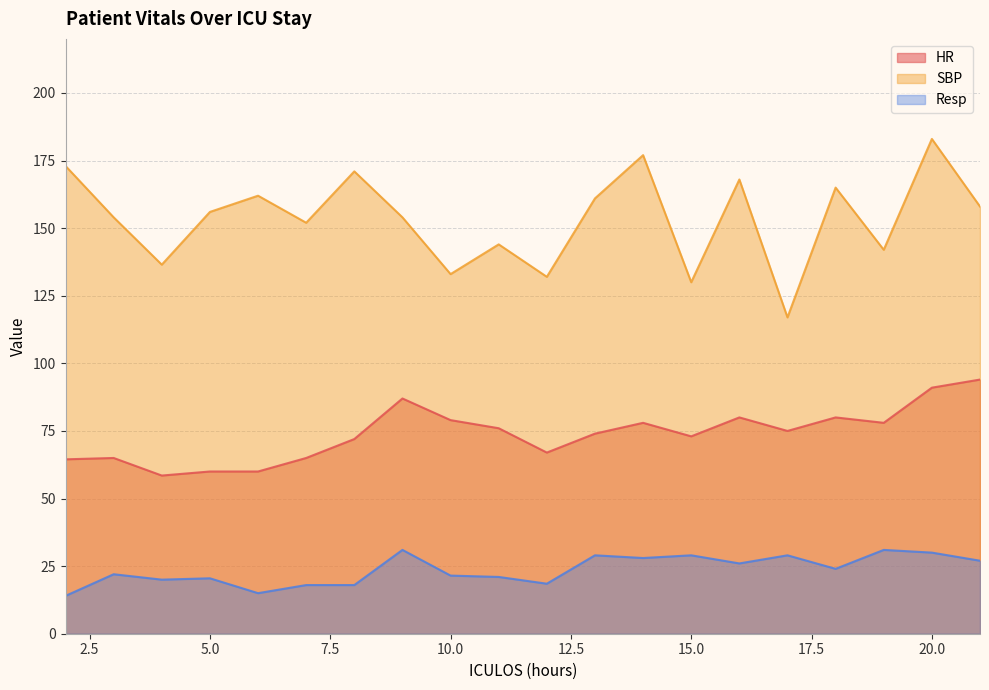

True or false: HR and SBP intersect in this chart.

False